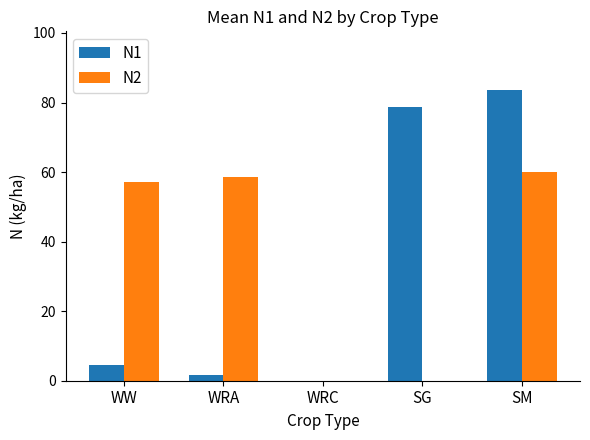

How many groups of bars are there?

5